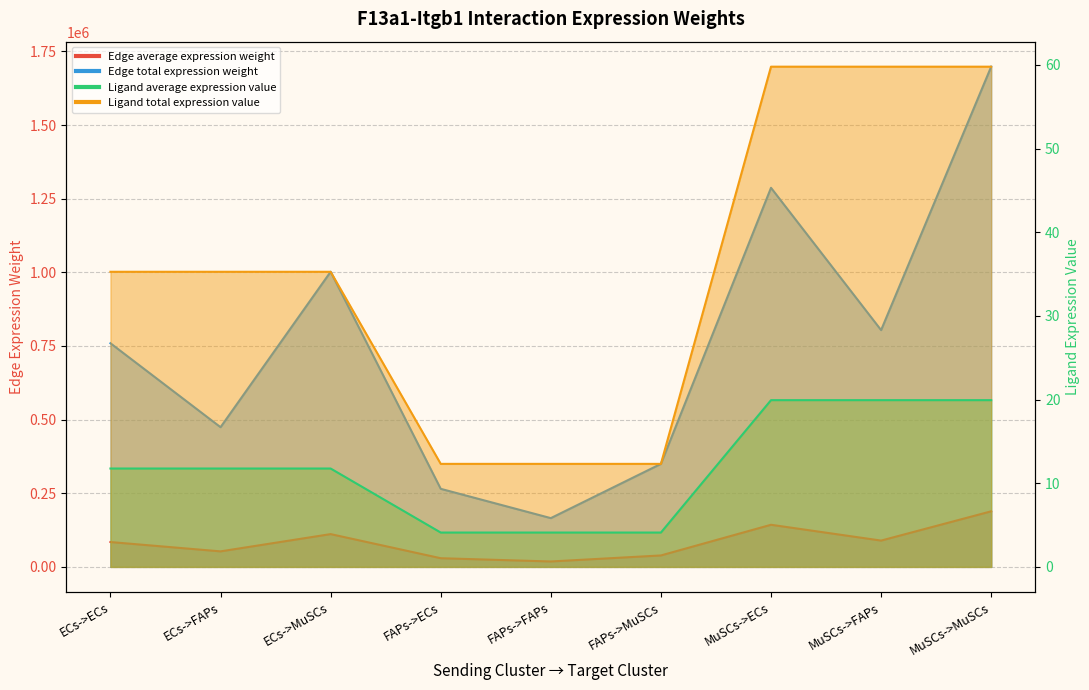

Where is the first local maximum for Edge total expression weight?

ECs->MuSCs